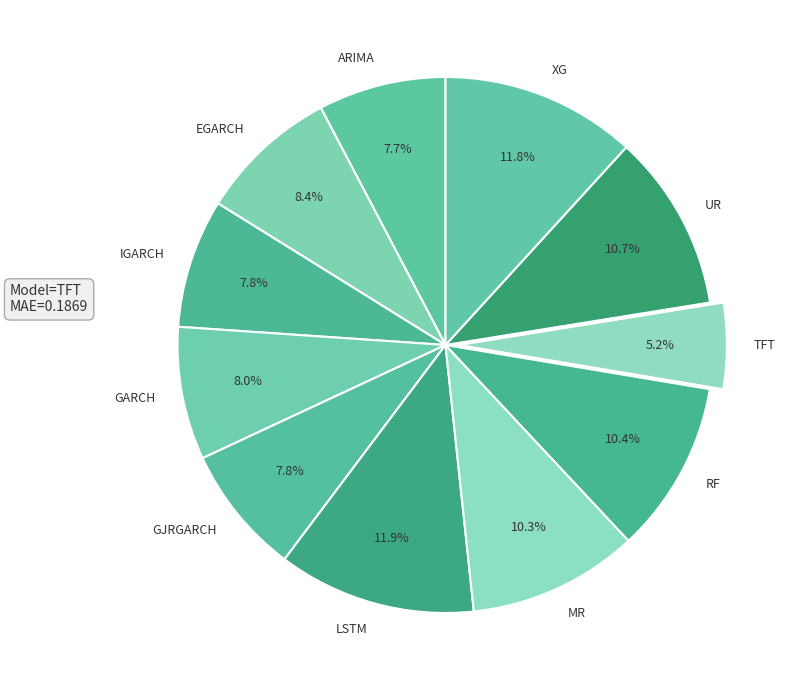

Which category has the smallest portion of the pie?

TFT